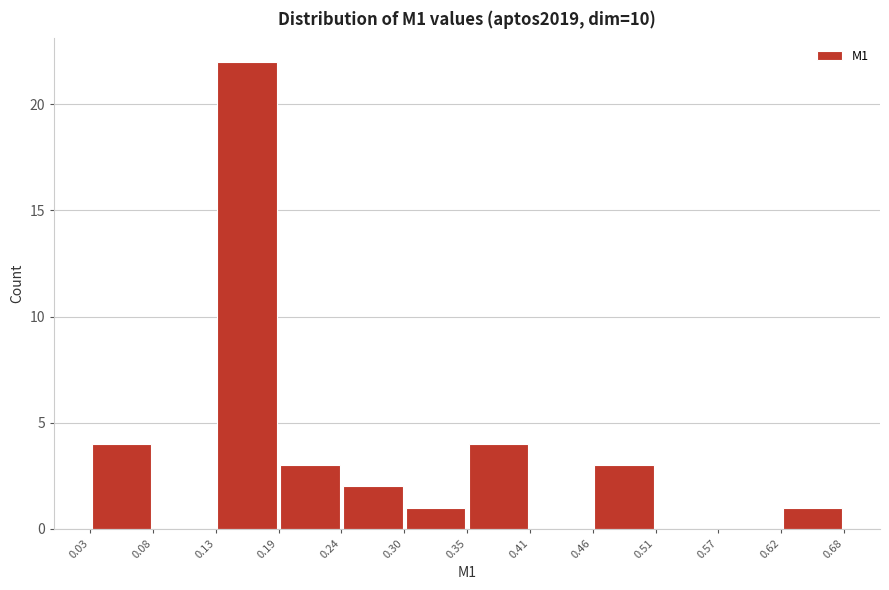

How tall is the bar that spans 0.62 to 0.68 on the x-axis? The values are not printed on the chart, so give them approximately, as read against the axis.

1